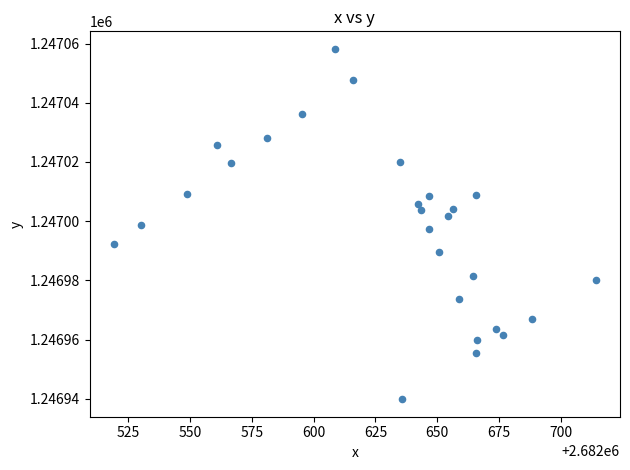

What is the range of Y values (max minus min)?

118.3